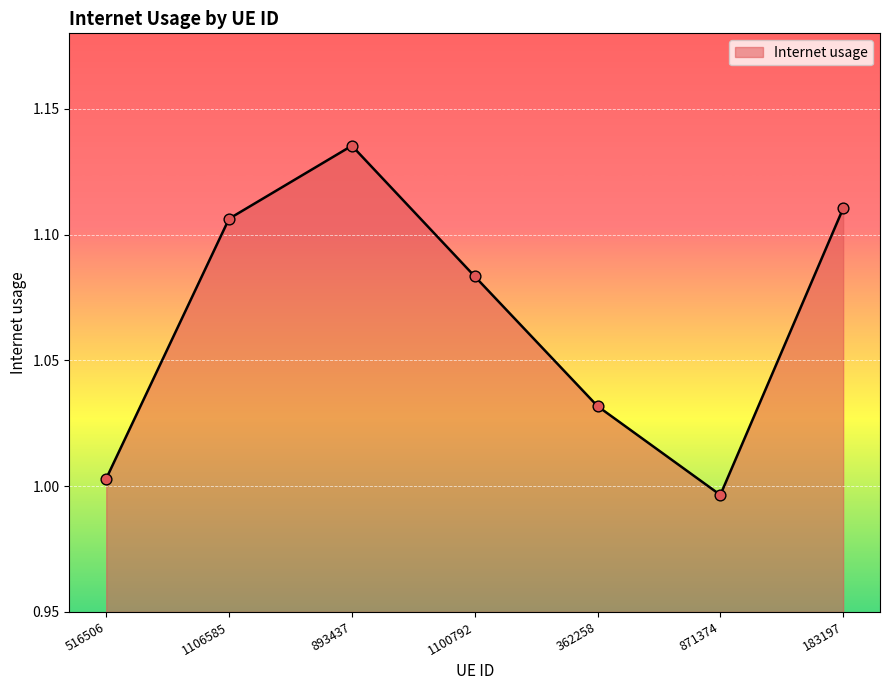

What is the change in value from 516506 to 1106585?

+0.1